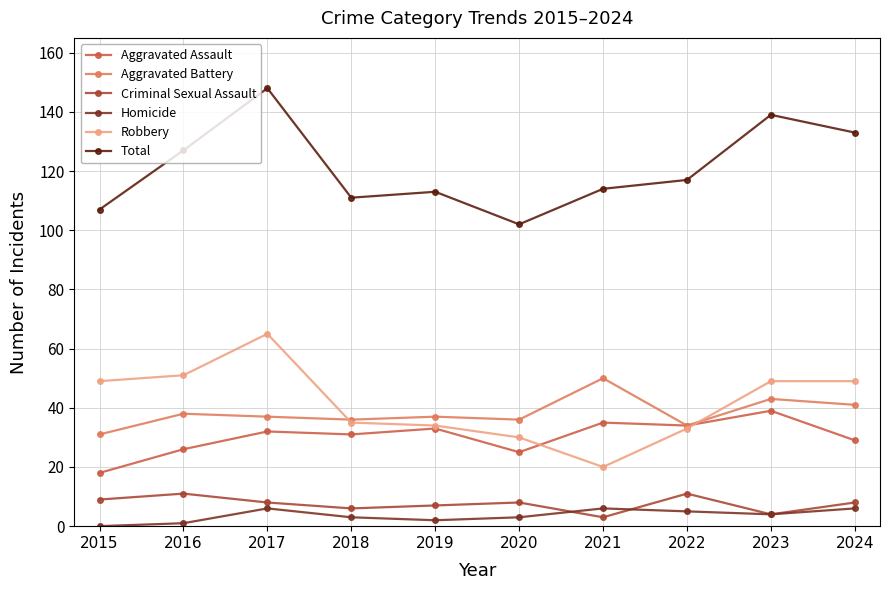

What is the sum of all Aggravated Assault values?

302